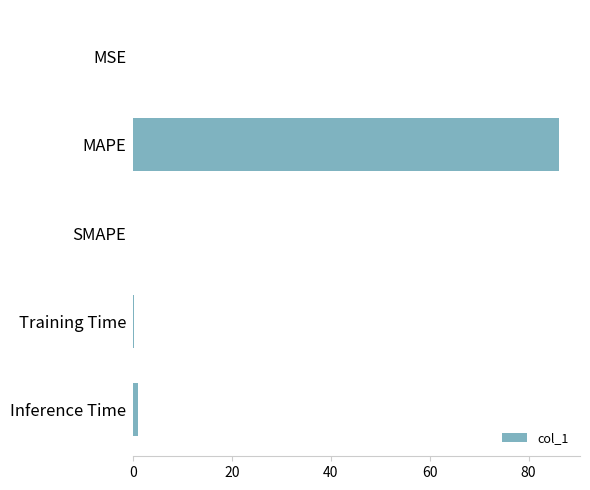

Count the number of categories in the chart.

5